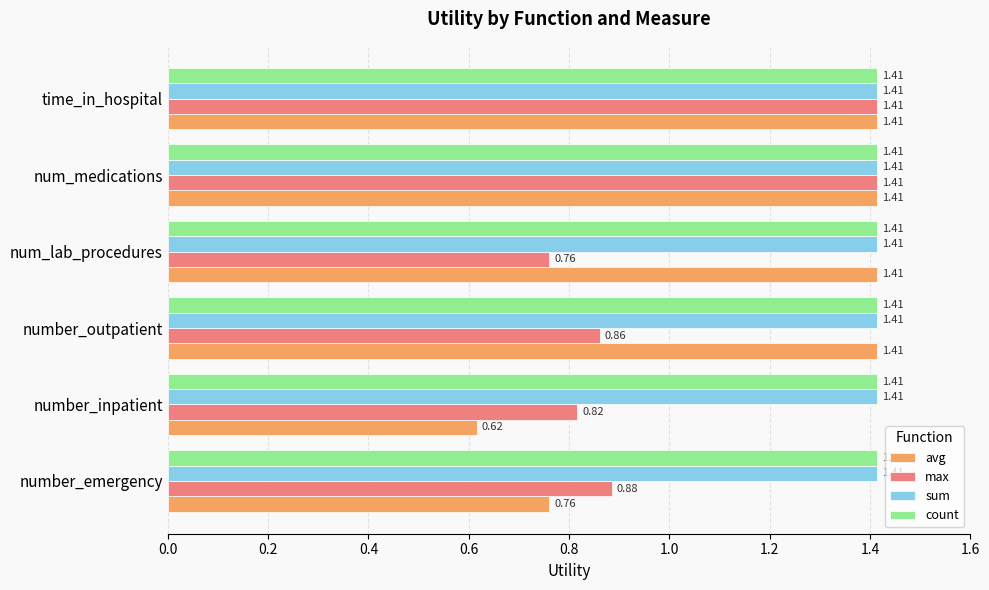

What is the sum of the avg values at time_in_hospital and num_medications?

2.8